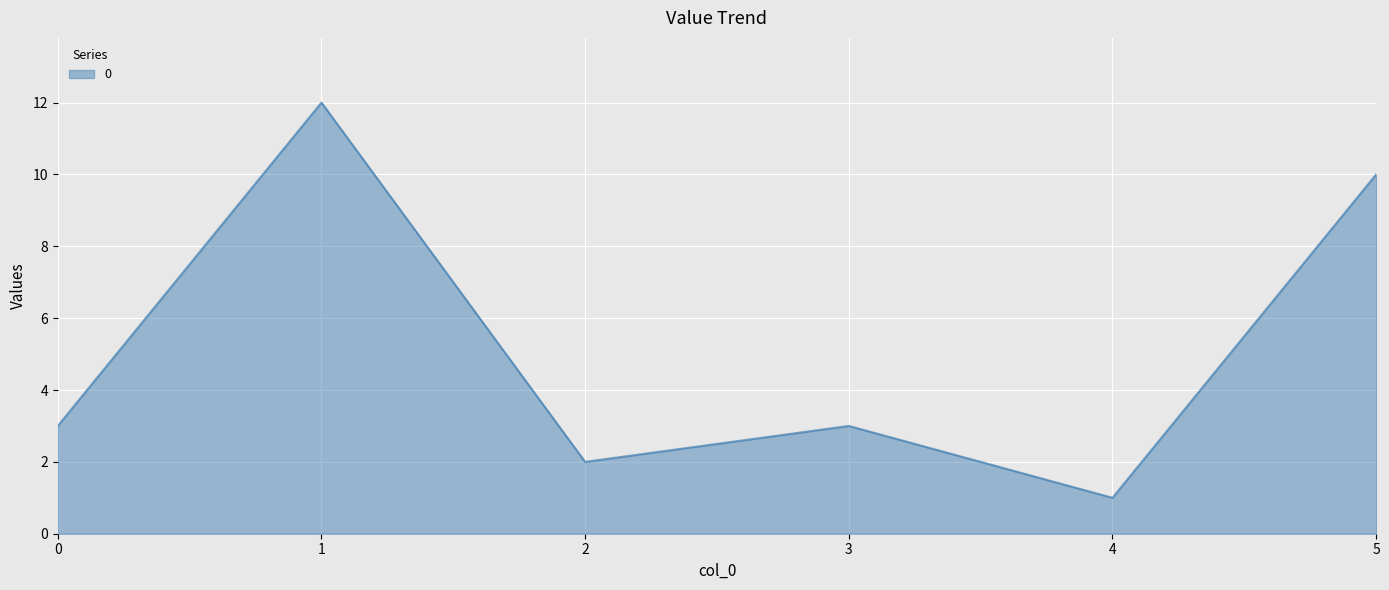

How many series are shown in this chart?

1